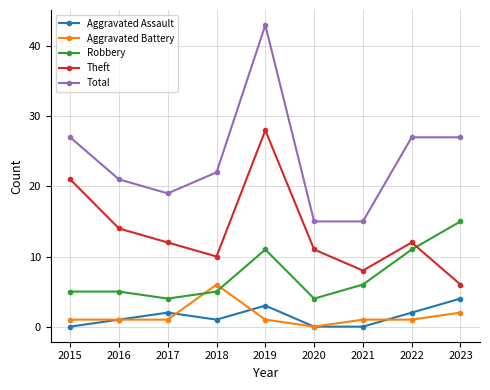

At which category is the sum across all series the highest?

2019